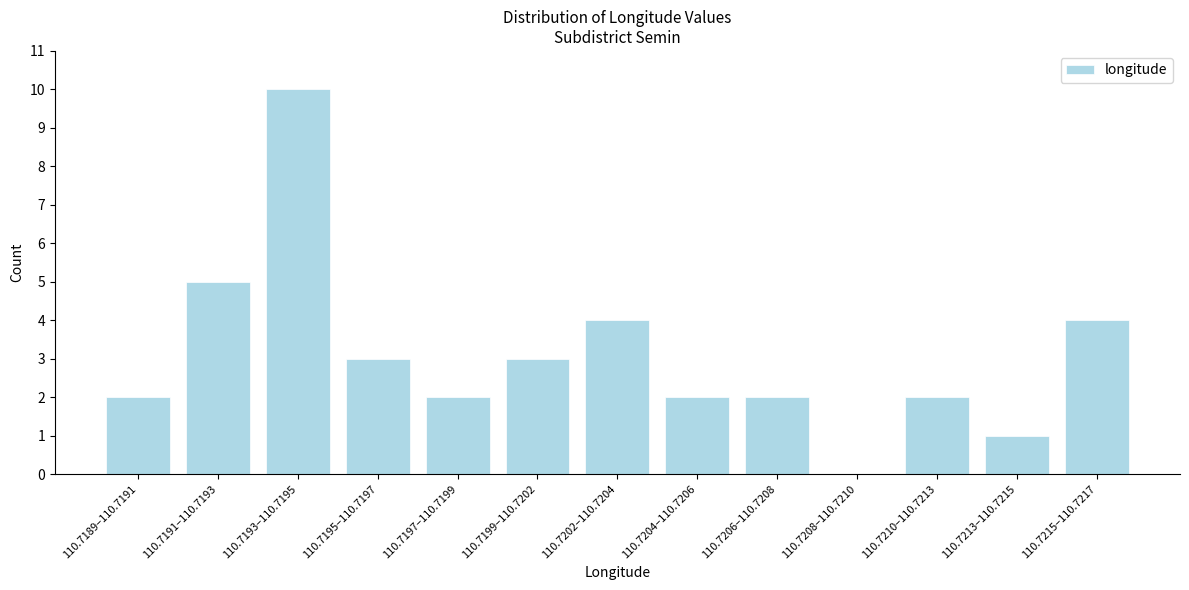

Reading right to left, extract all data points from this chart.

110.7215–110.7217=4	110.7213–110.7215=1	110.7210–110.7213=2	110.7208–110.7210=0	110.7206–110.7208=2	110.7204–110.7206=2	110.7202–110.7204=4	110.7199–110.7202=3	110.7197–110.7199=2	110.7195–110.7197=3	110.7193–110.7195=10	110.7191–110.7193=5	110.7189–110.7191=2